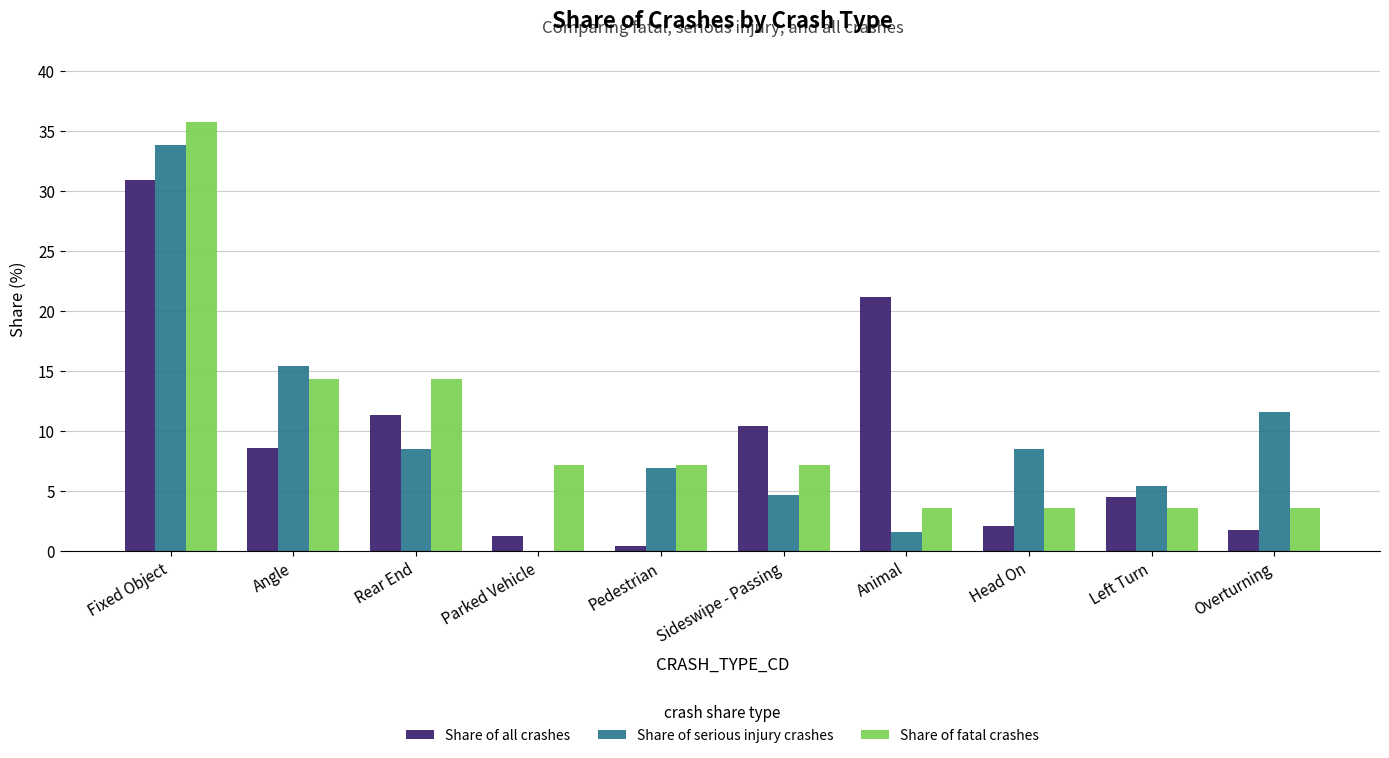

The value of Share of serious injury crashes at Animal is 1.5. True or false?

True